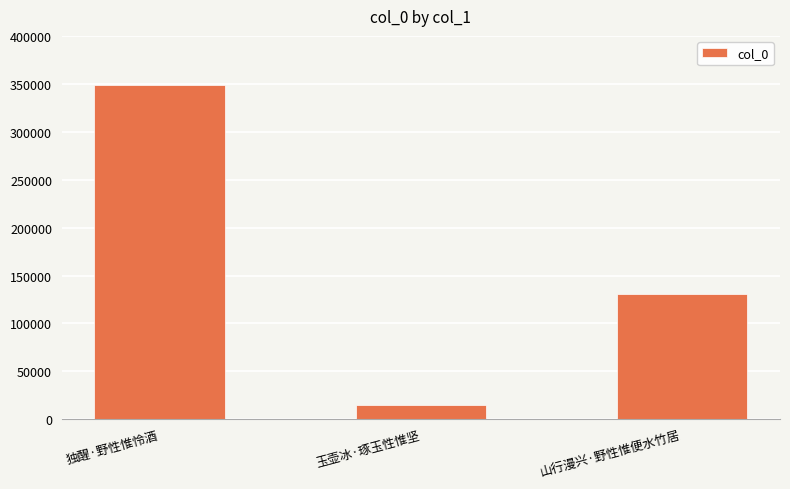

How many categories are shown in the chart?

3